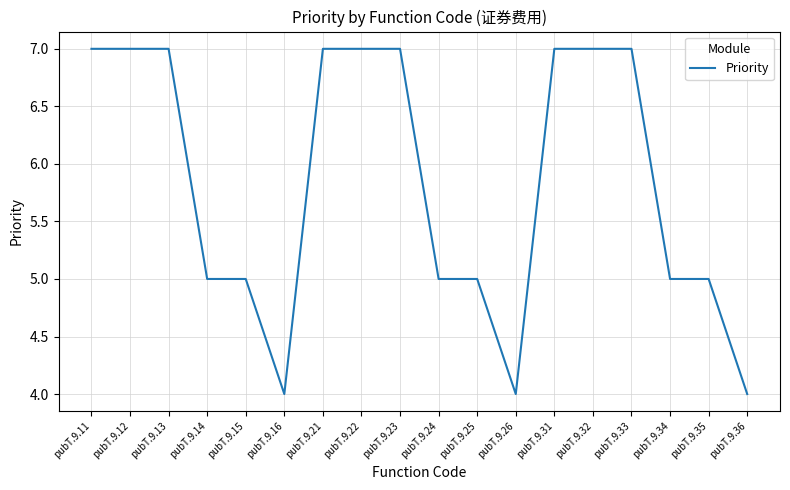

What is the ratio of the value at pubT.9.22 to the value at pubT.9.23?

1.0